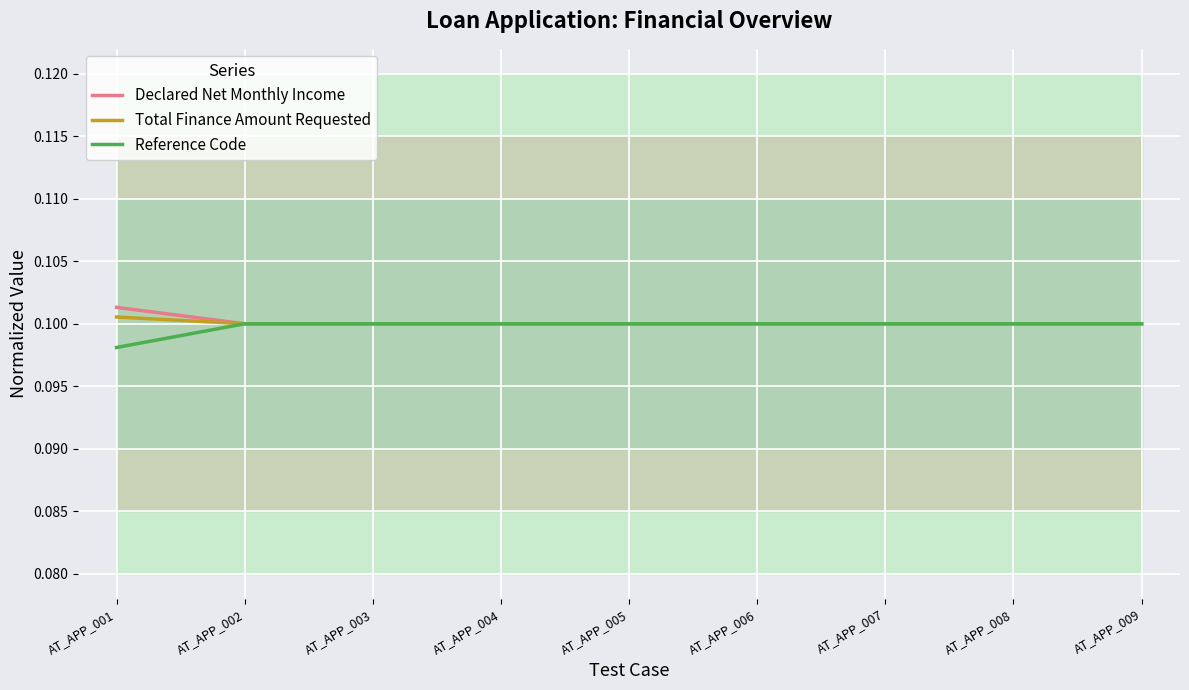

Which series has the largest range (max minus min)?

Reference Code